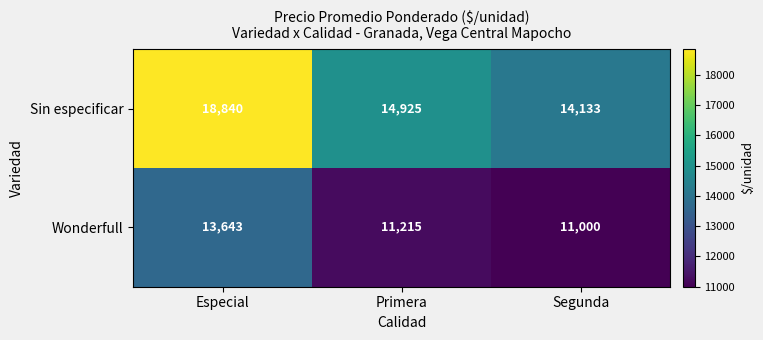

At which category is the sum across all series the highest?

Especial